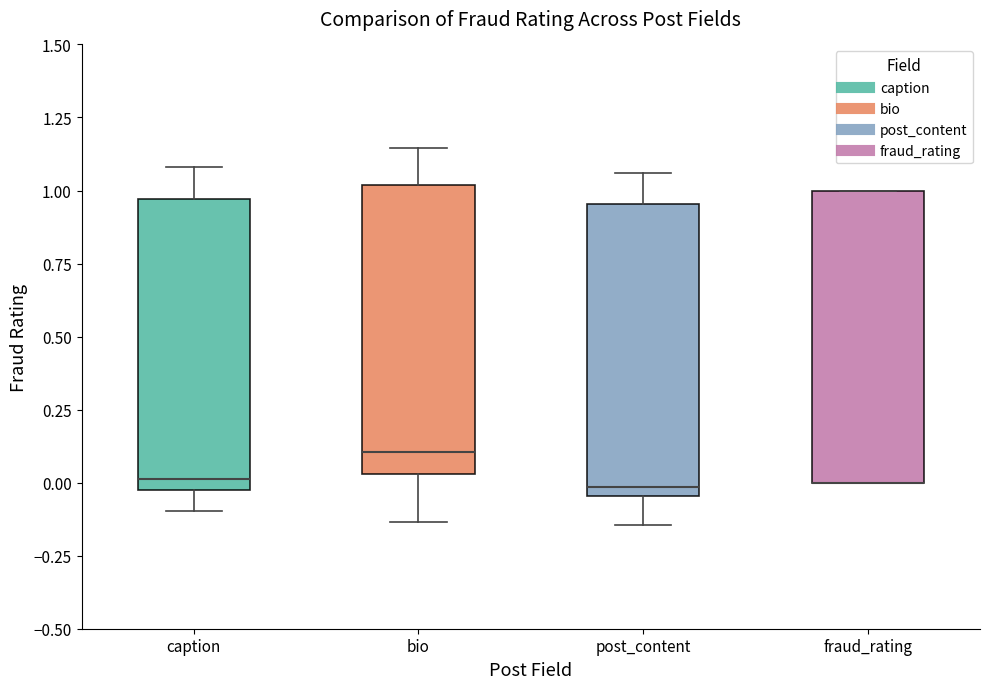

Reading left to right, read every box against the y-axis: the position of its median line, the range the box covers, and the ends of its whiskers. The values are not printed on the chart, so give them approximately, as read against the axis.

caption: median 0.00 (just above the box's lower edge), box 0.00 to 0.95, whiskers -0.10 to 1.10
bio: median 0.10, box 0.05 to 1.00, whiskers -0.15 to 1.15
post_content: median 0.00, box -0.05 to 0.95, whiskers -0.15 to 1.05
fraud_rating: median 0.00 (drawn on the box's lower edge), box 0.00 to 1.00, whiskers 0.00 to 1.00